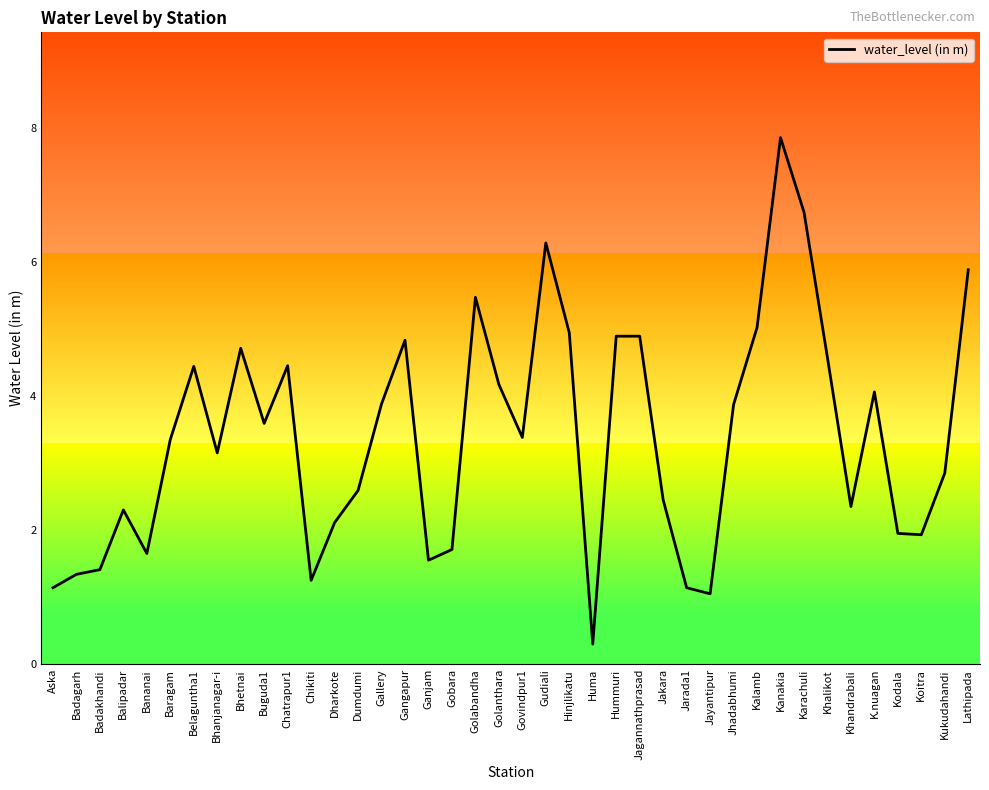

Between Balipadar and Jarada1, which is larger?

Balipadar